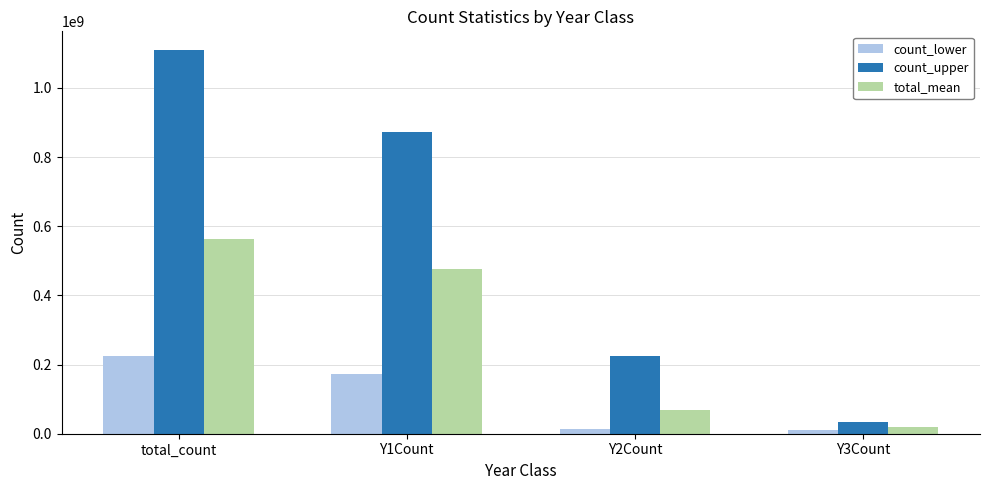

Is it true that total_mean equals 562500000 at total_count?

True